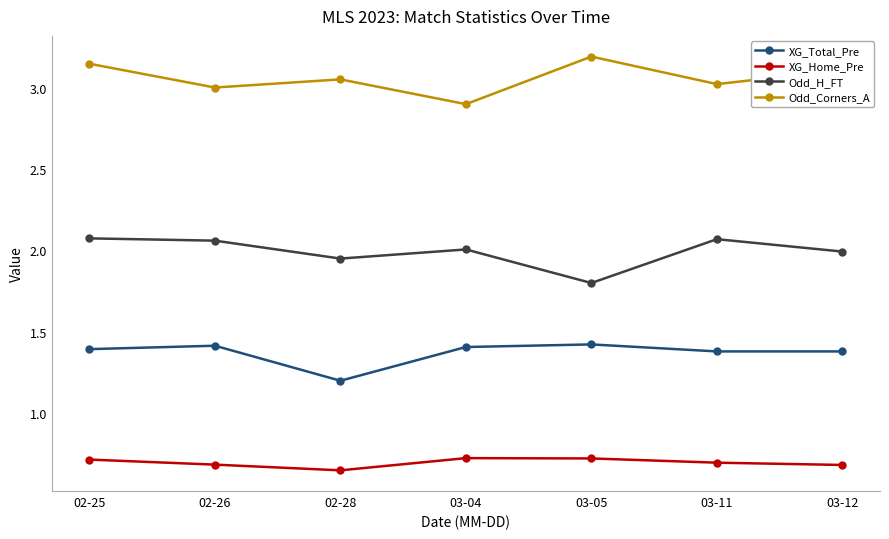

How many distinct data groups are displayed?

4